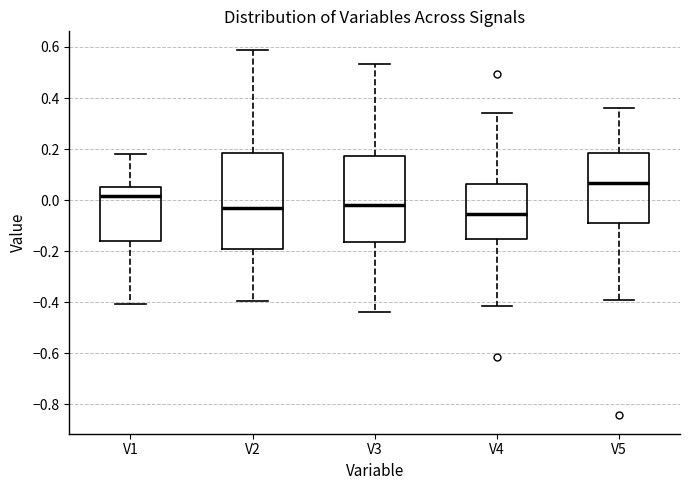

Which box has the highest median line?

V5